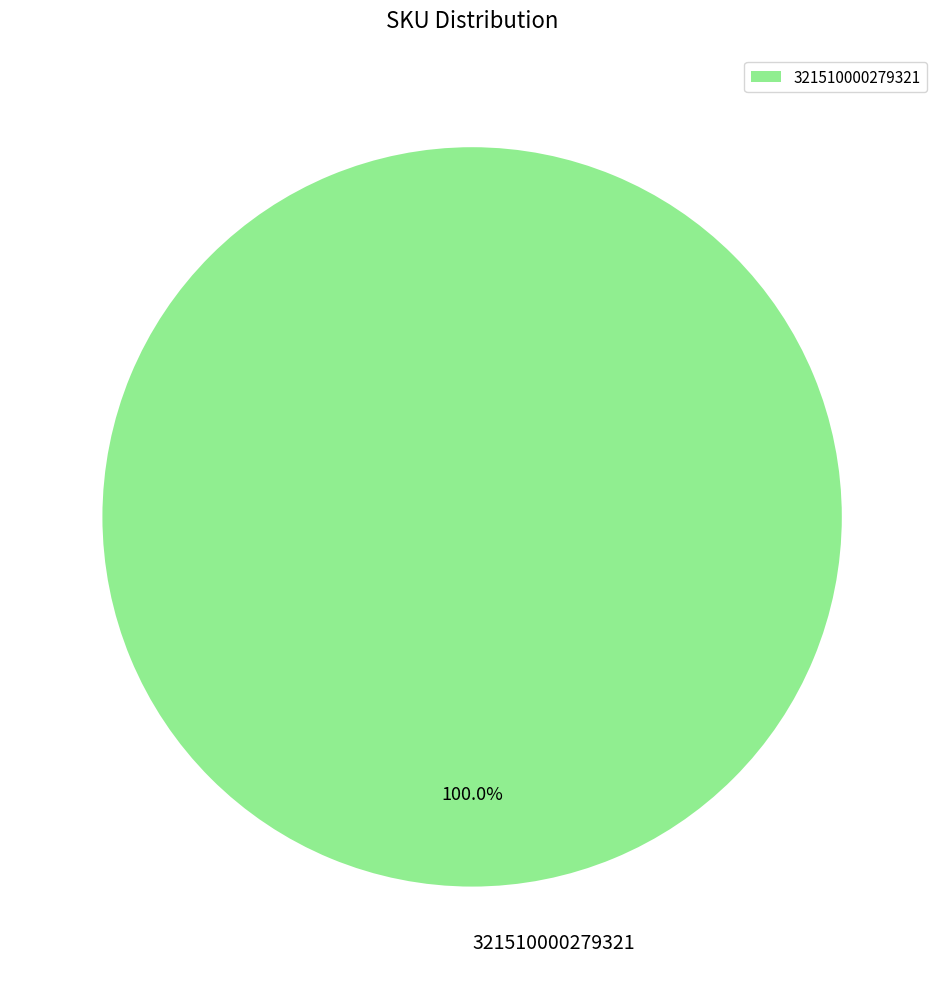

How many slices are in this pie chart?

1